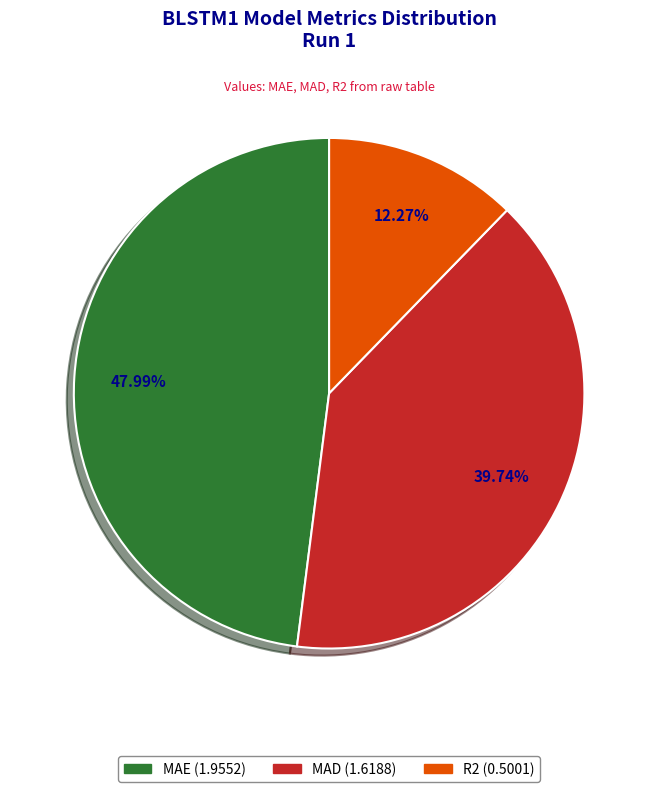

How many slices are in this pie chart?

3